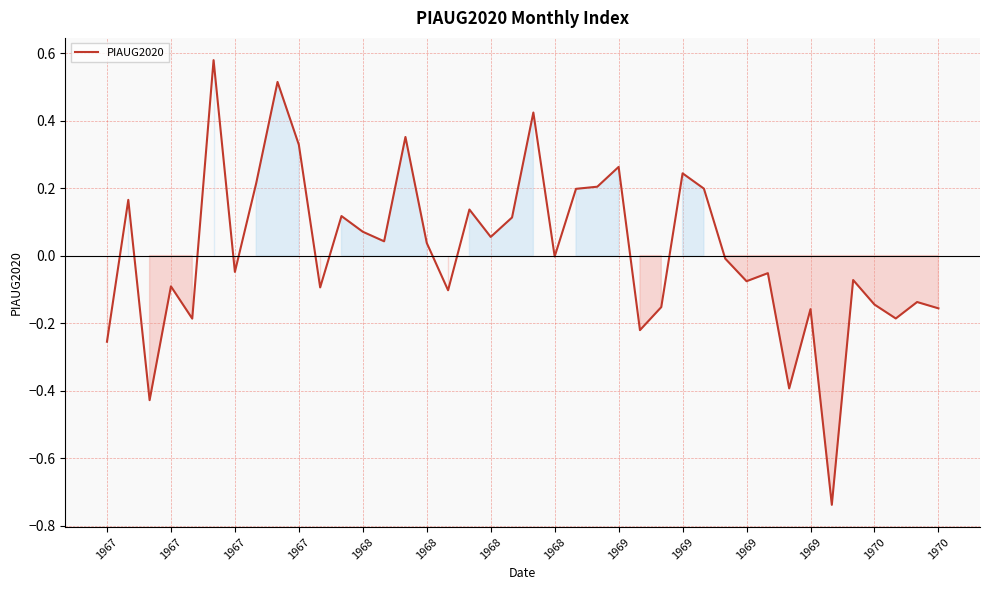

What is the difference between the maximum and second lowest values?

1.0